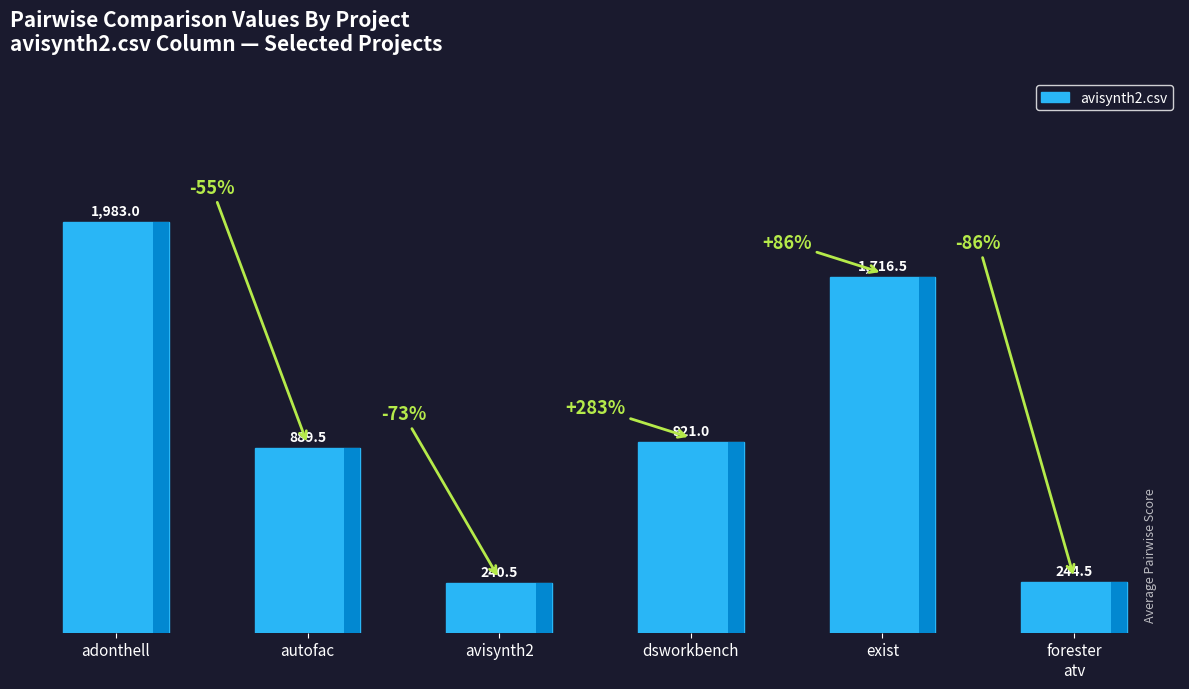

Where does the data first go above 921?

adonthell